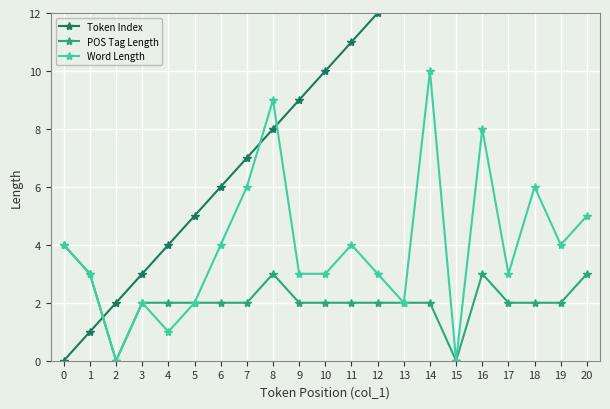

The Token Index series shows 8 at 8. True or false?

True